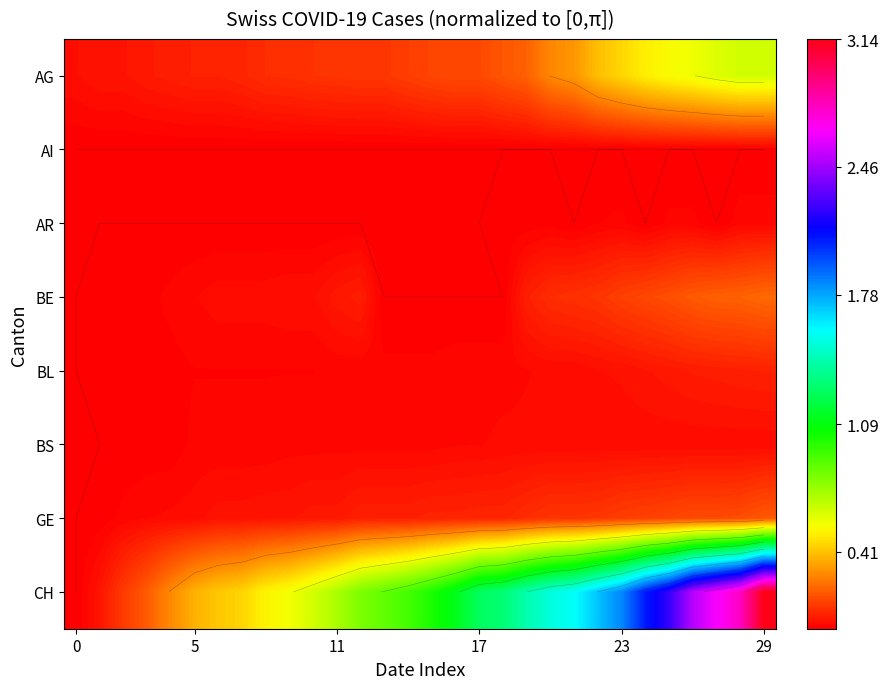

How many categories are shown in the chart?

30